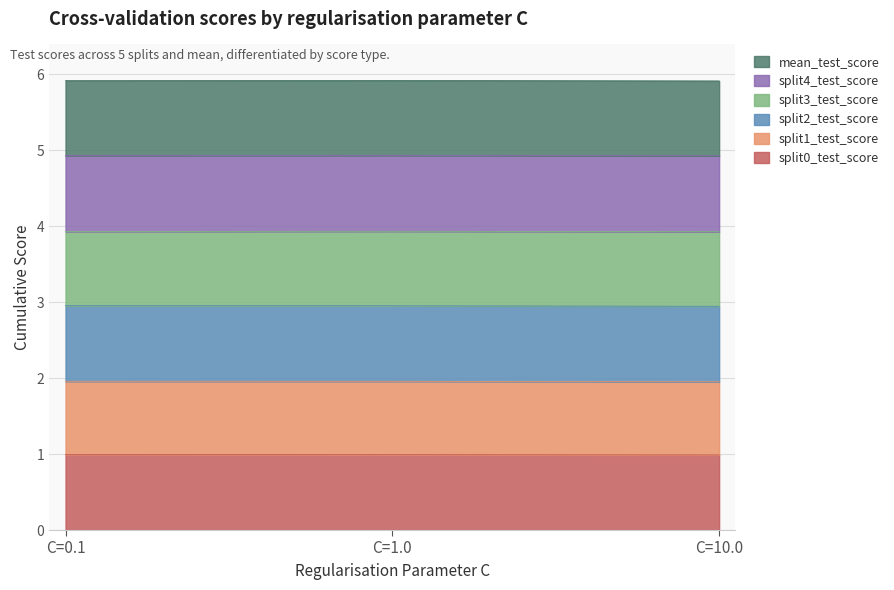

What is the label of the 1st point from the left?

C=0.1